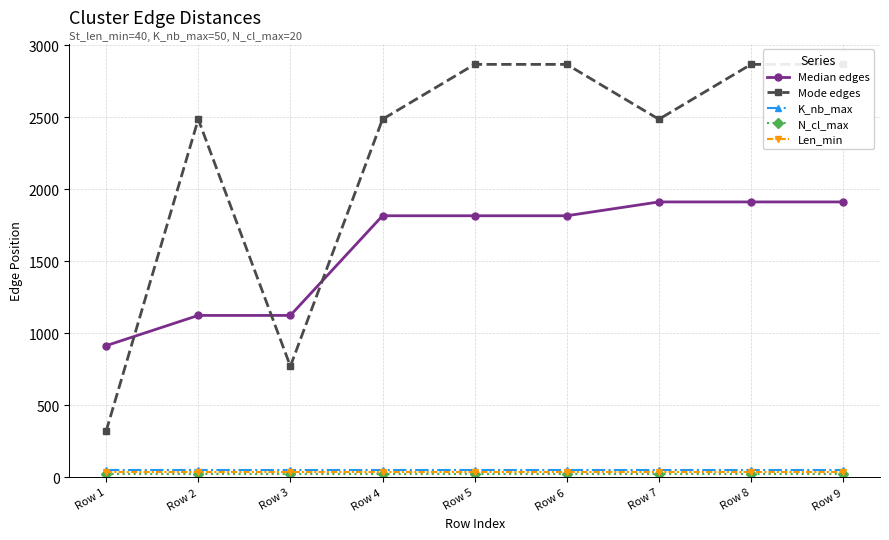

Is it true that Mode edges equals 4385 at Row 5?

False